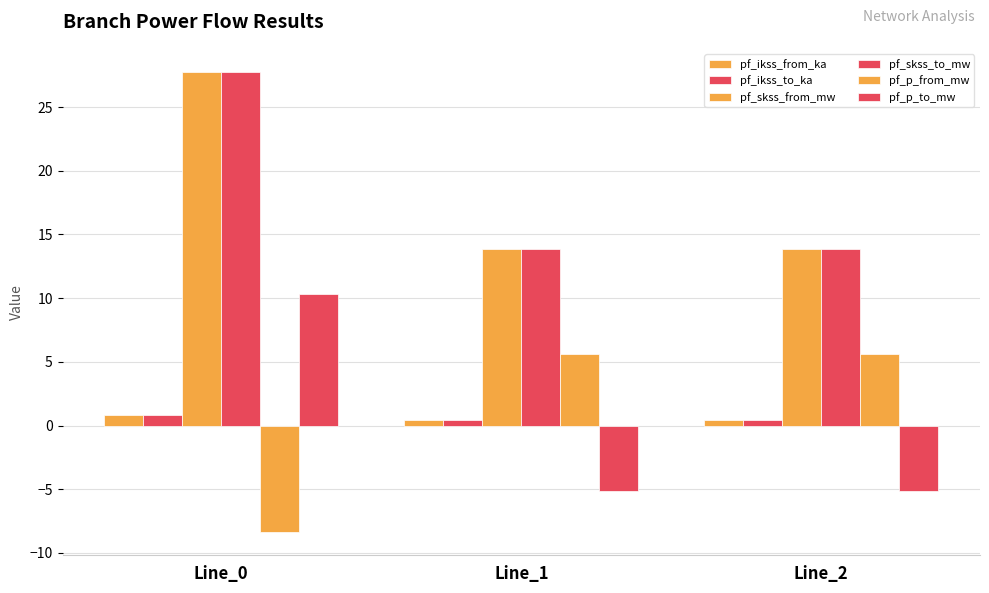

Is the value of pf_p_from_mw at Line_1 greater than the value of pf_skss_from_mw at Line_2?

No